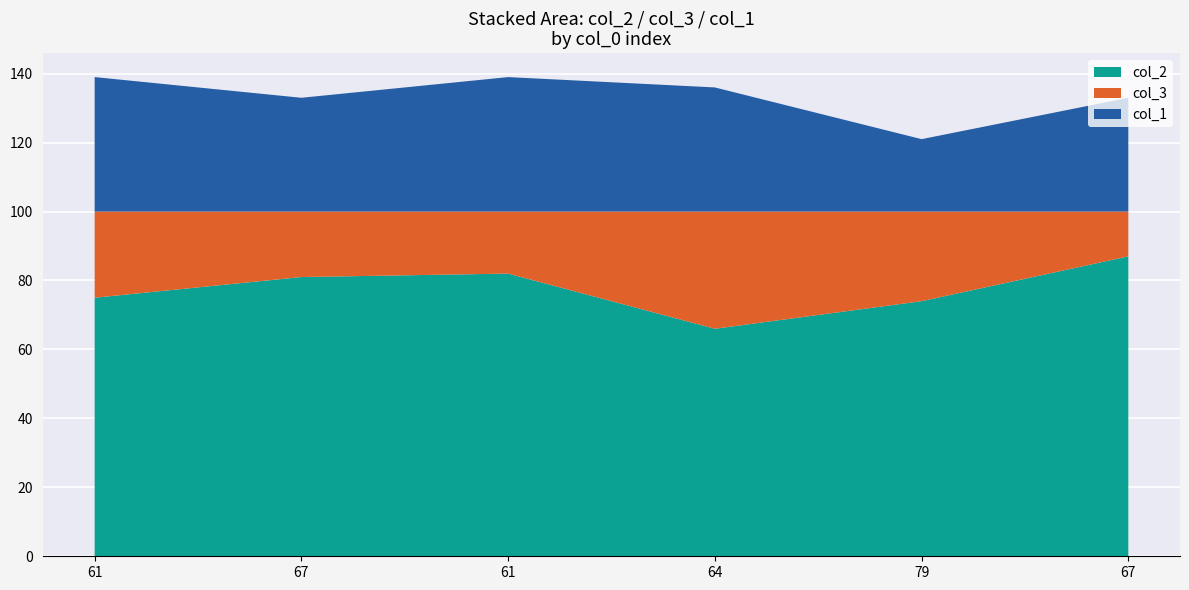

Reading right to left, transcribe all the data shown in this chart.

col_2: 67=87	79=74	64=66	61=82	67=81	61=75
col_3: 67=13	79=26	64=34	61=18	67=19	61=25
col_1: 67=33	79=21	64=36	61=39	67=33	61=39